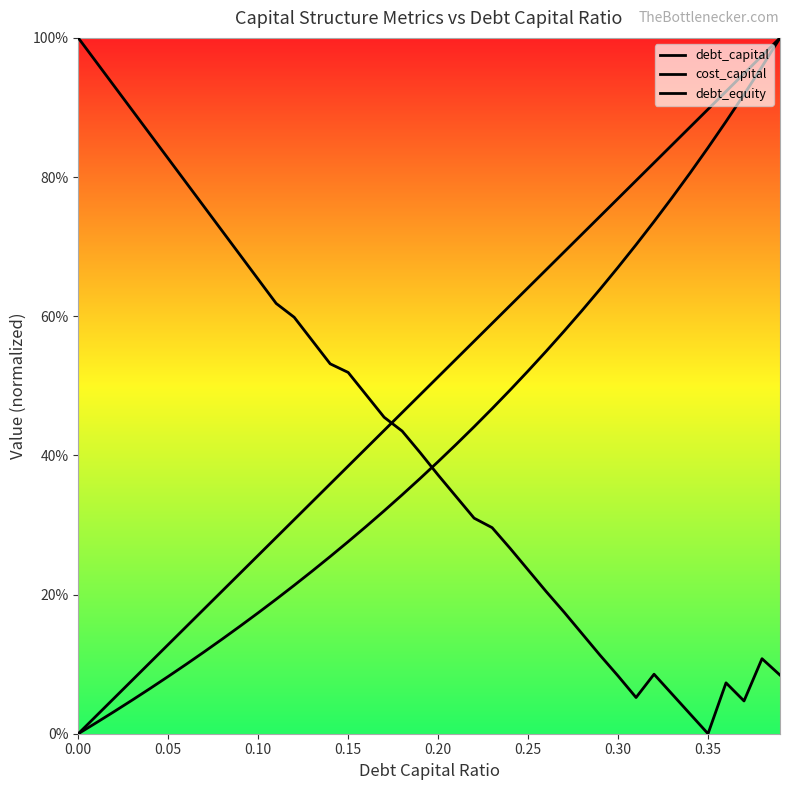

Count the number of categories in the chart.

40